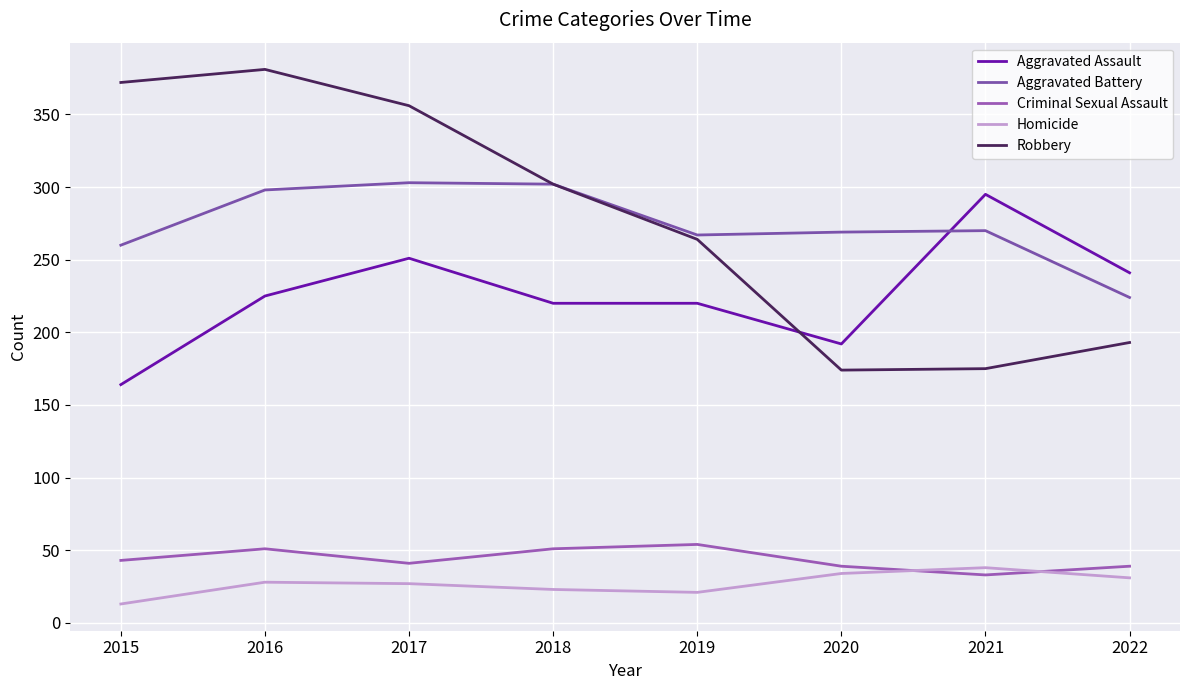

At which label is Criminal Sexual Assault closest to 43?

2015